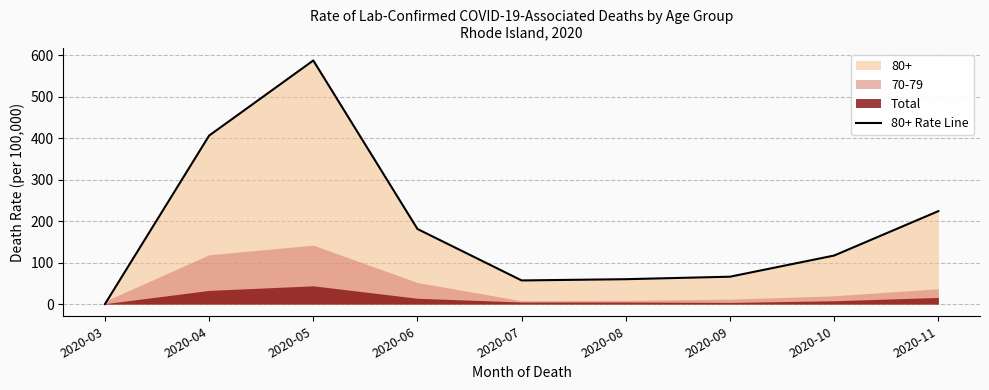

What is the change in value from 2020-04 to 2020-09?

-340